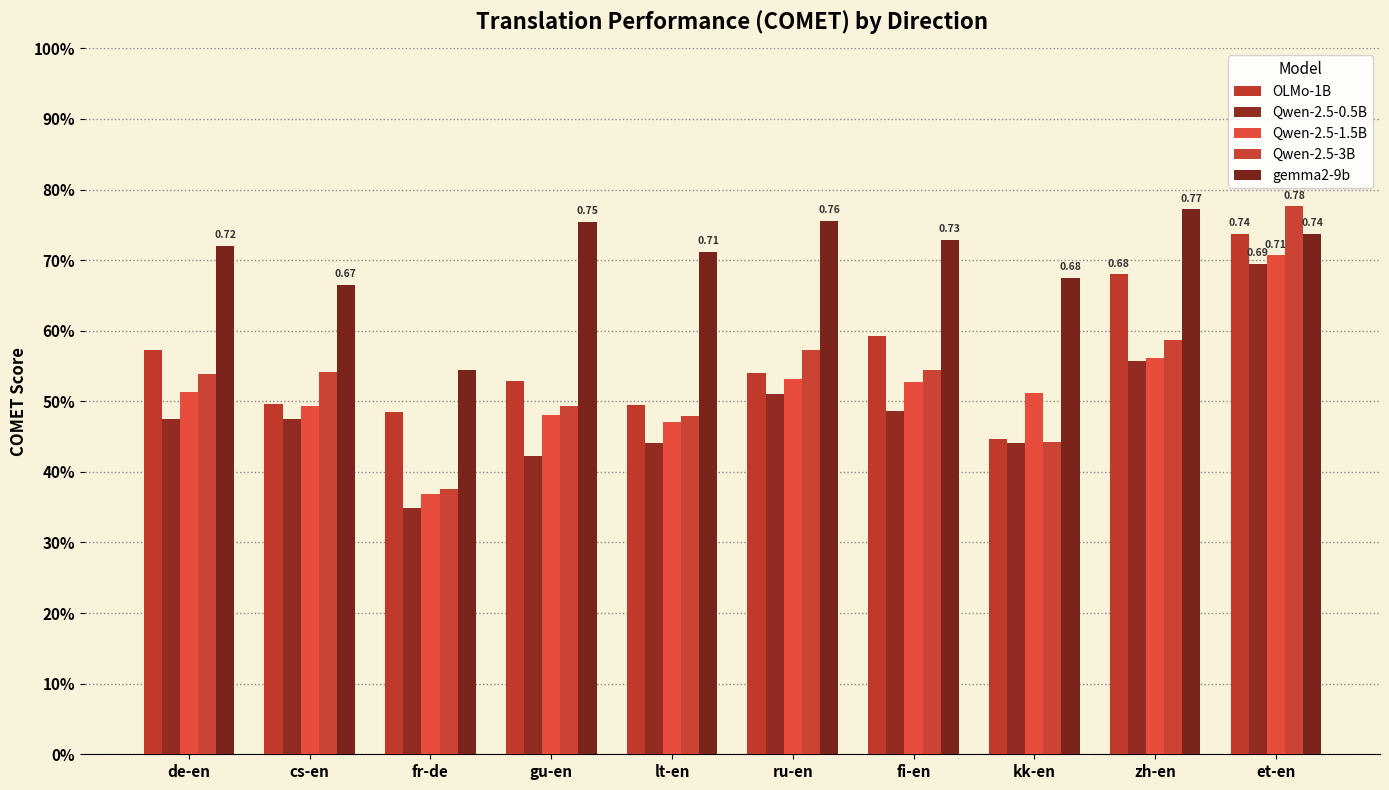

At how many categories does at least one series exceed 0?

10